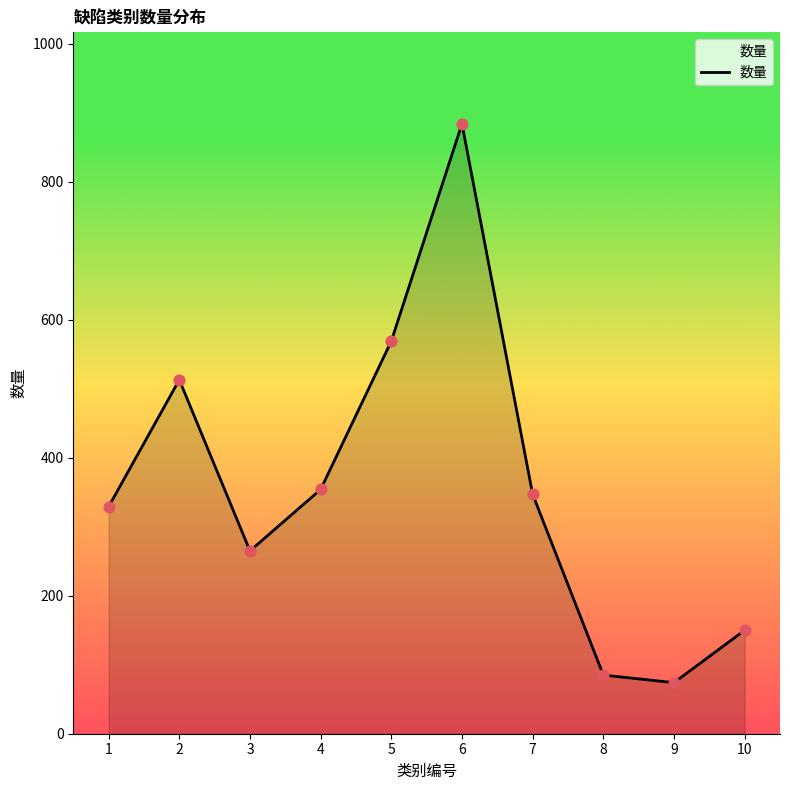

Approximately how many times larger is the value at 9 compared to 1?

0.2